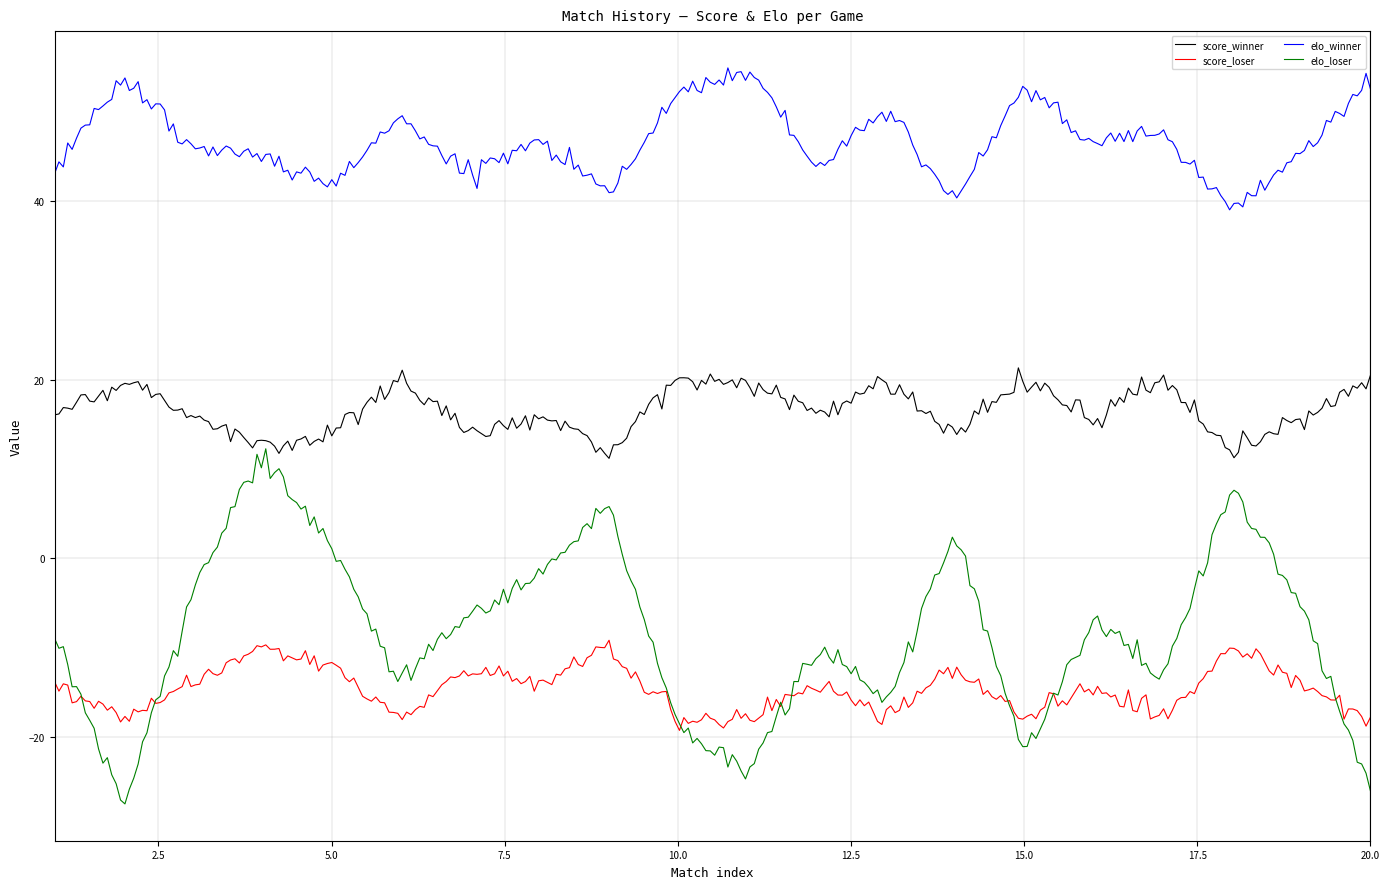

How many distinct data groups are displayed?

4